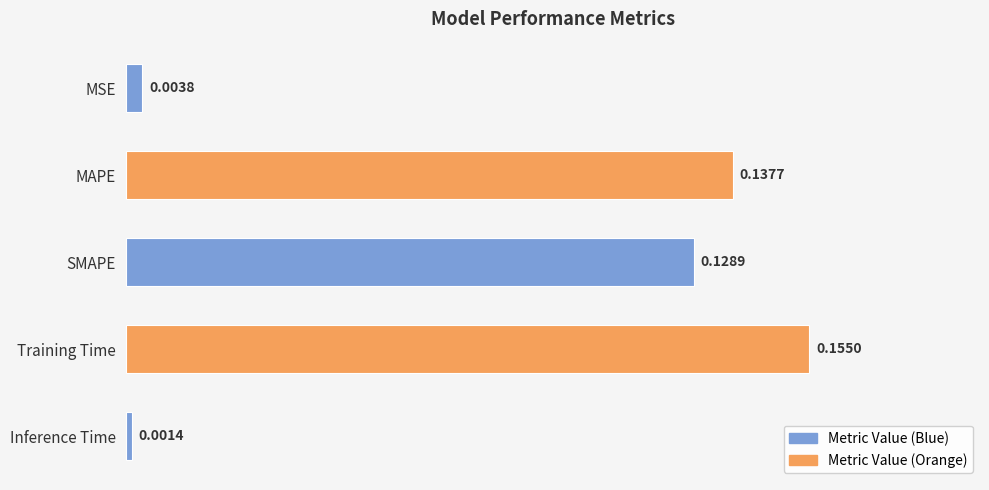

What is the sum of all values?

0.4